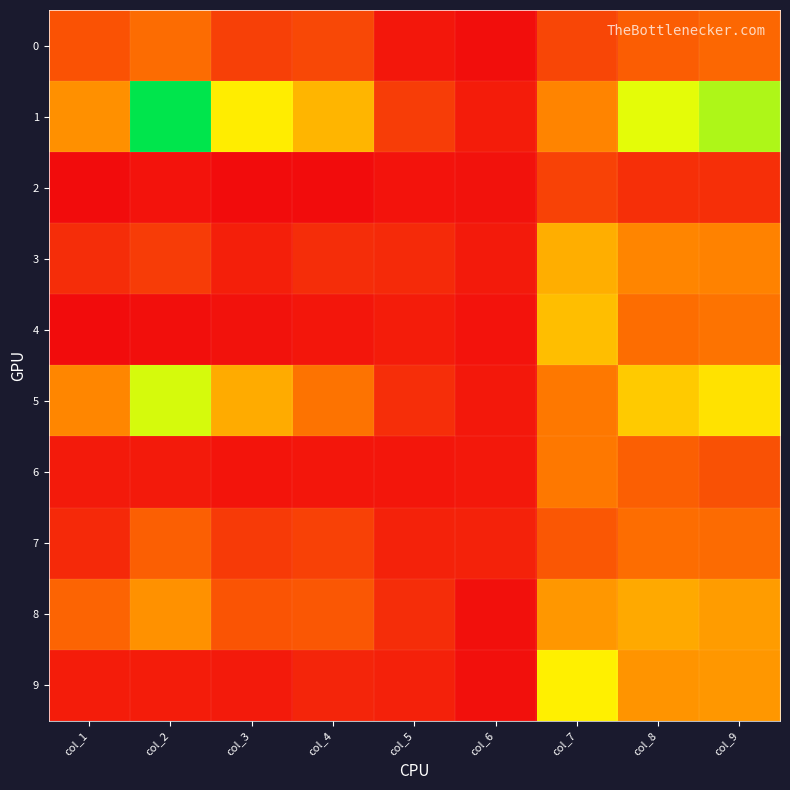

What is the greatest value displayed?

1343